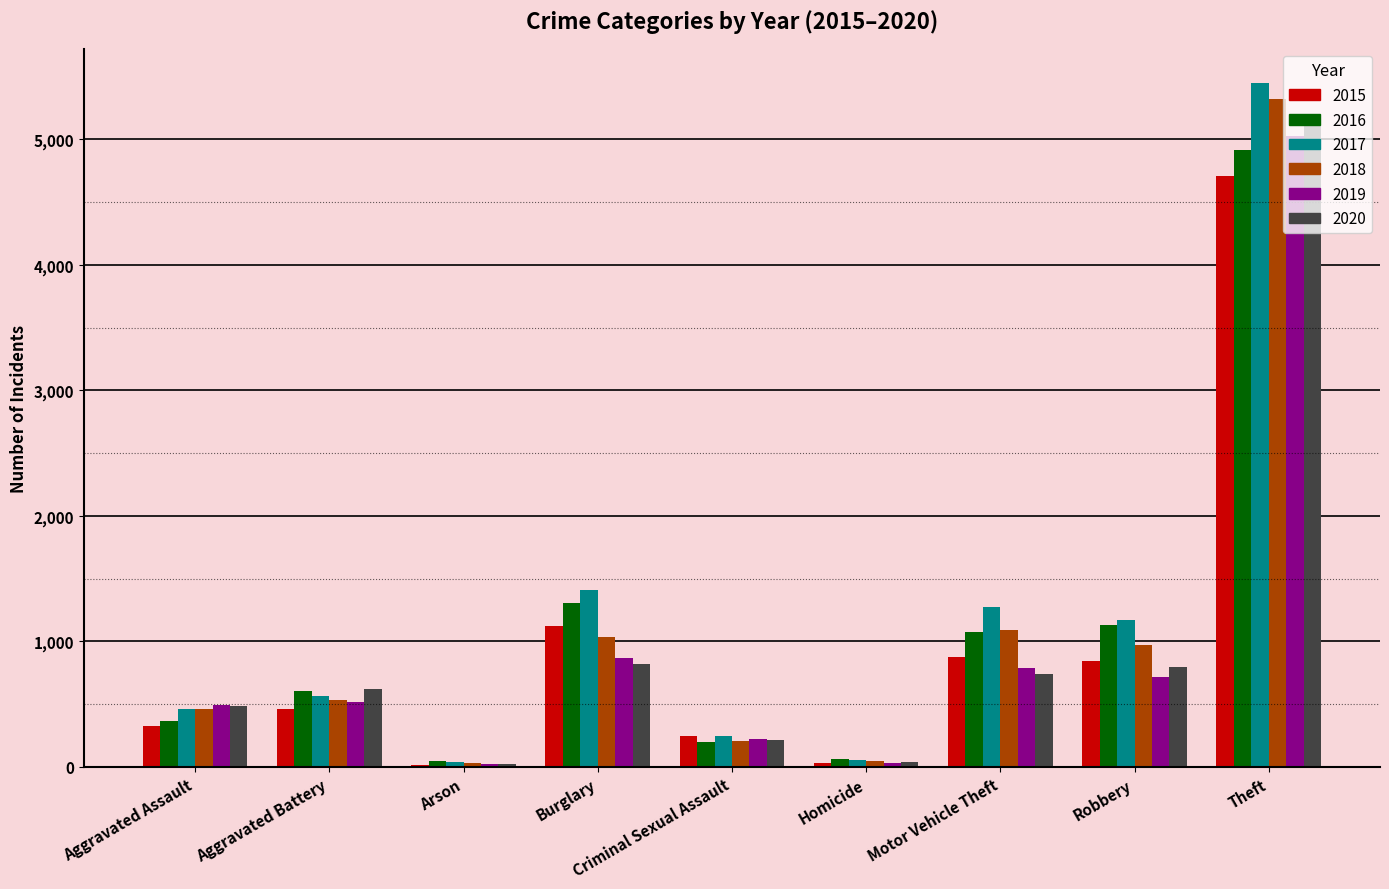

At which label is 2019 closest to 2525?

Burglary